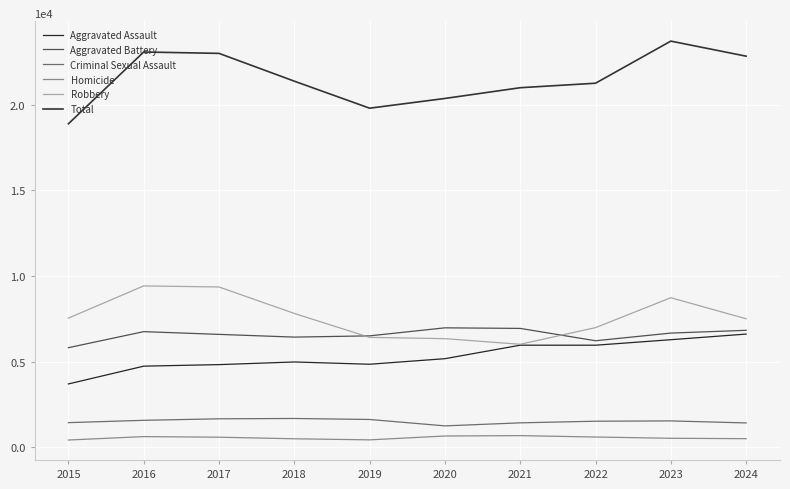

True or false: Aggravated Battery has a value of 6744 at 2016.

True